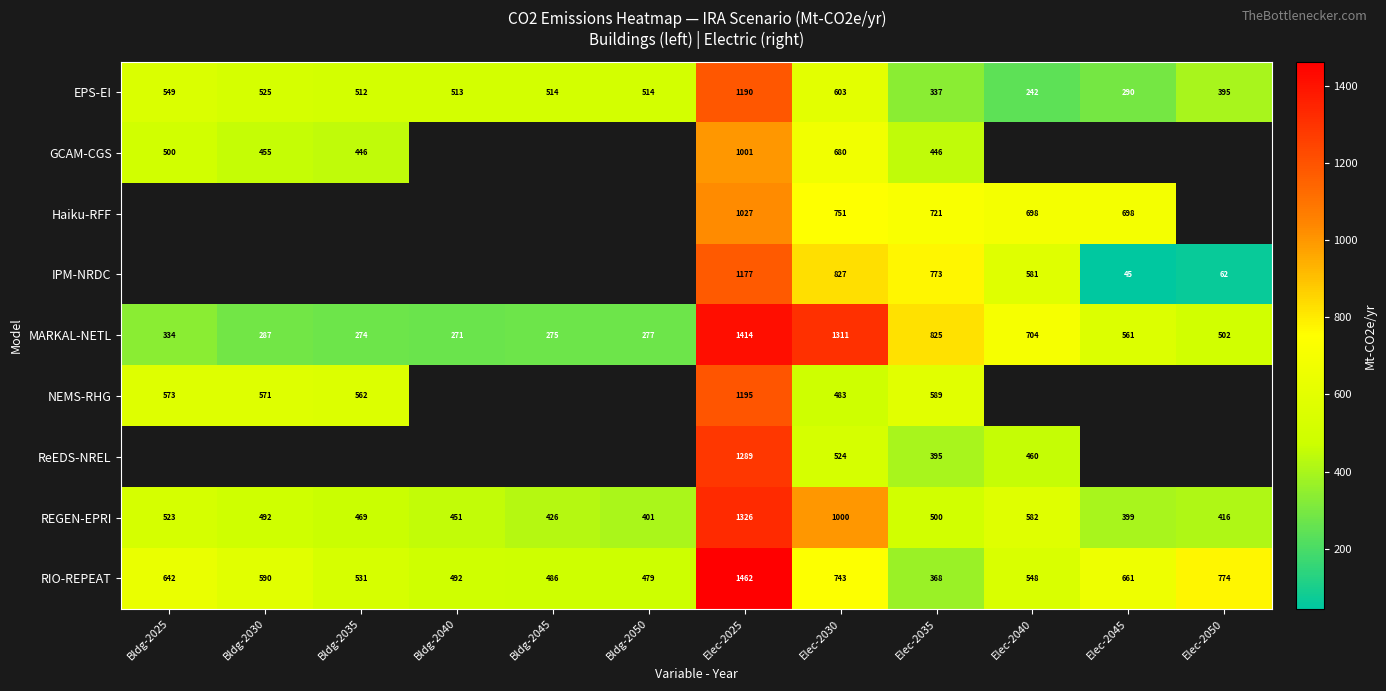

Is the value of ReEDS-NREL at Elec-2025 greater than the value of NEMS-RHG at Bldg-2025?

Yes